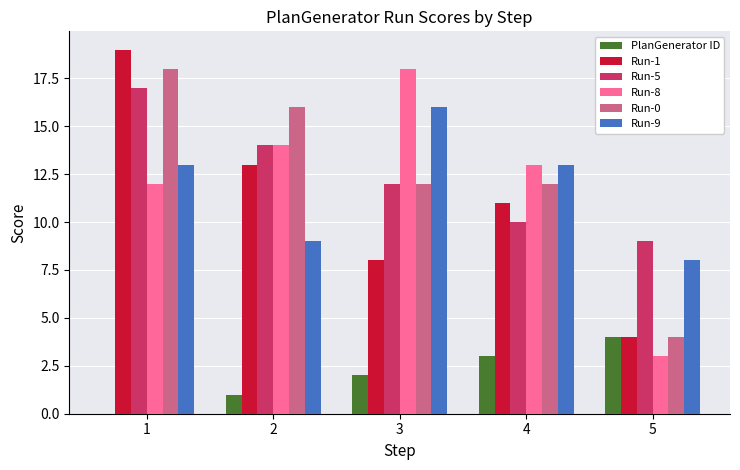

What is the maximum value for Run-8?

18